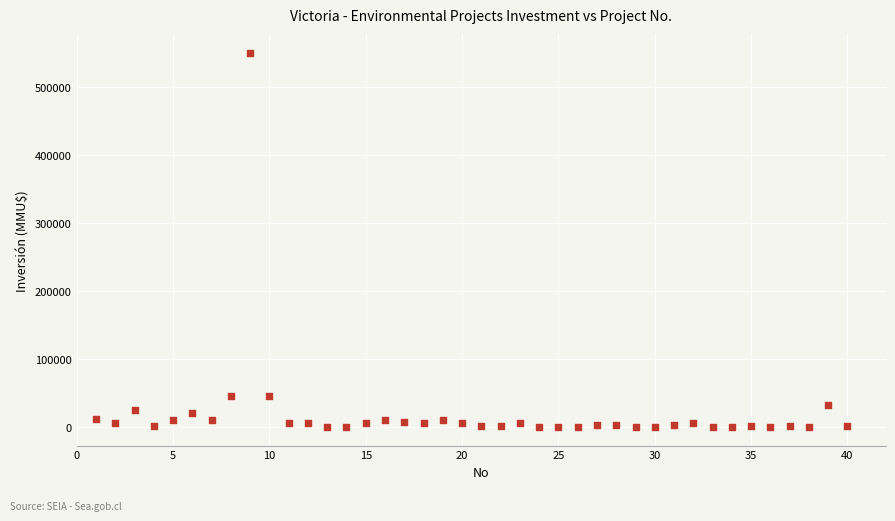

What is the range of X values (max minus min)?

39